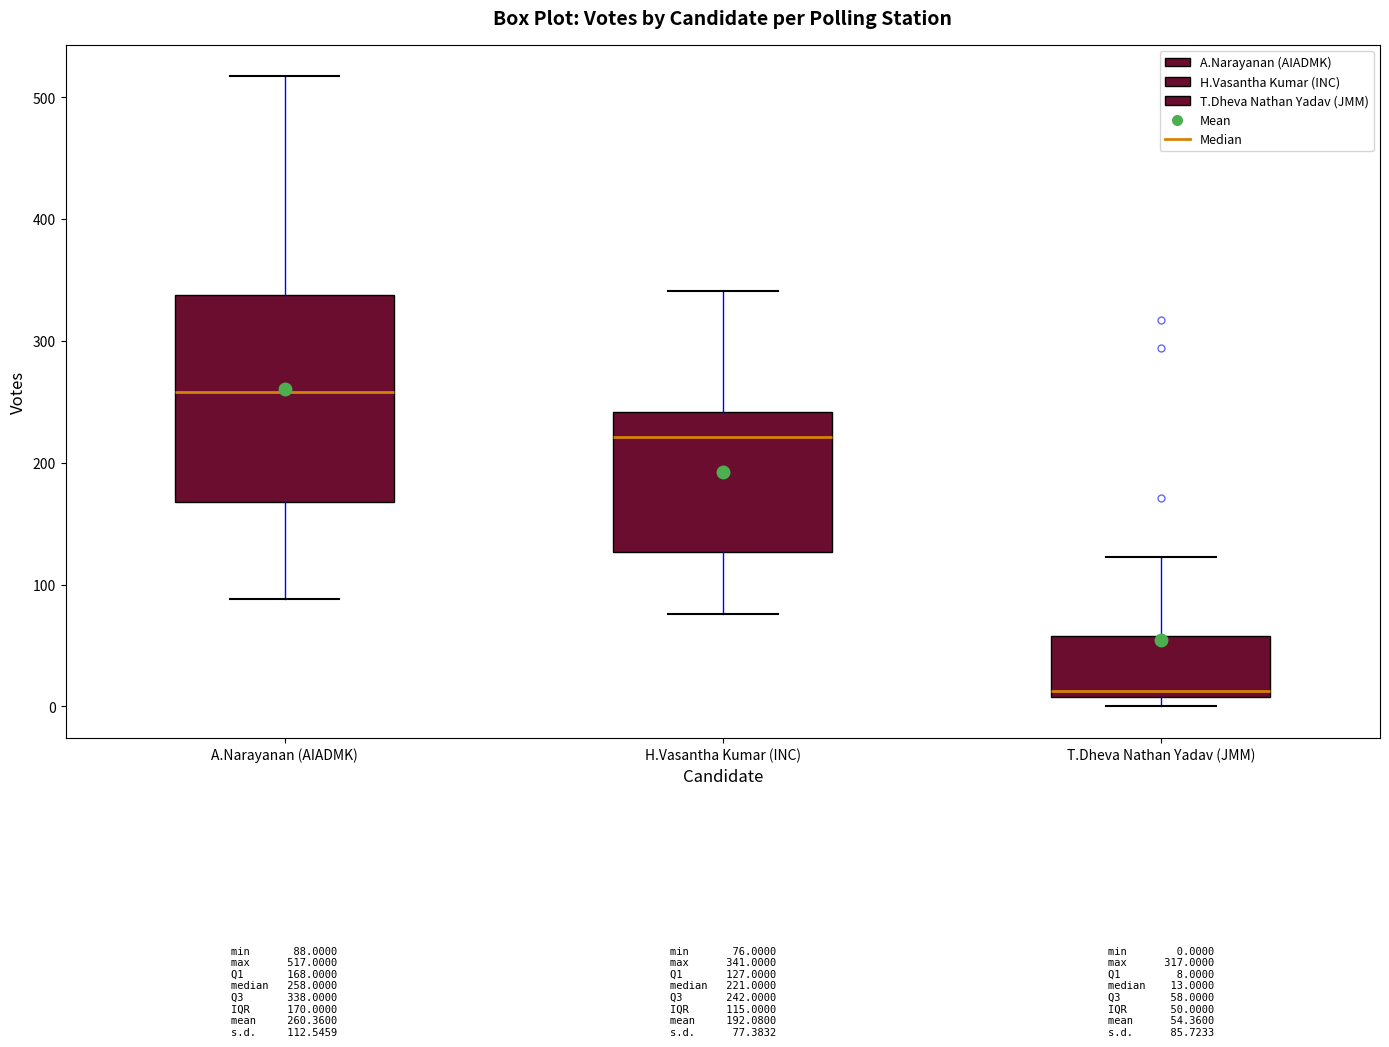

Which box has the highest median line?

A.Narayanan (AIADMK)